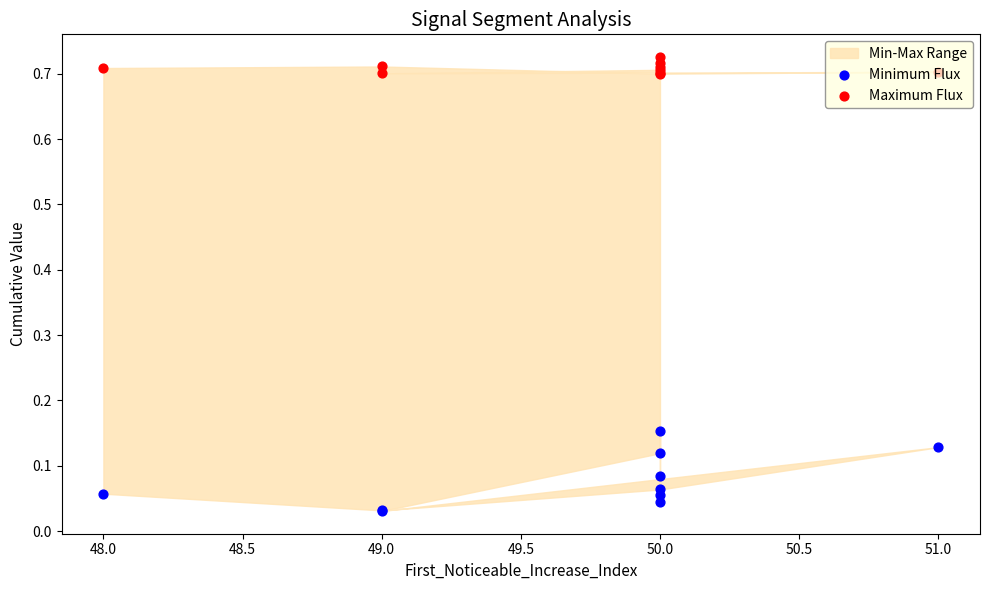

Which series has the largest Y range (max minus min)?

Minimum Flux